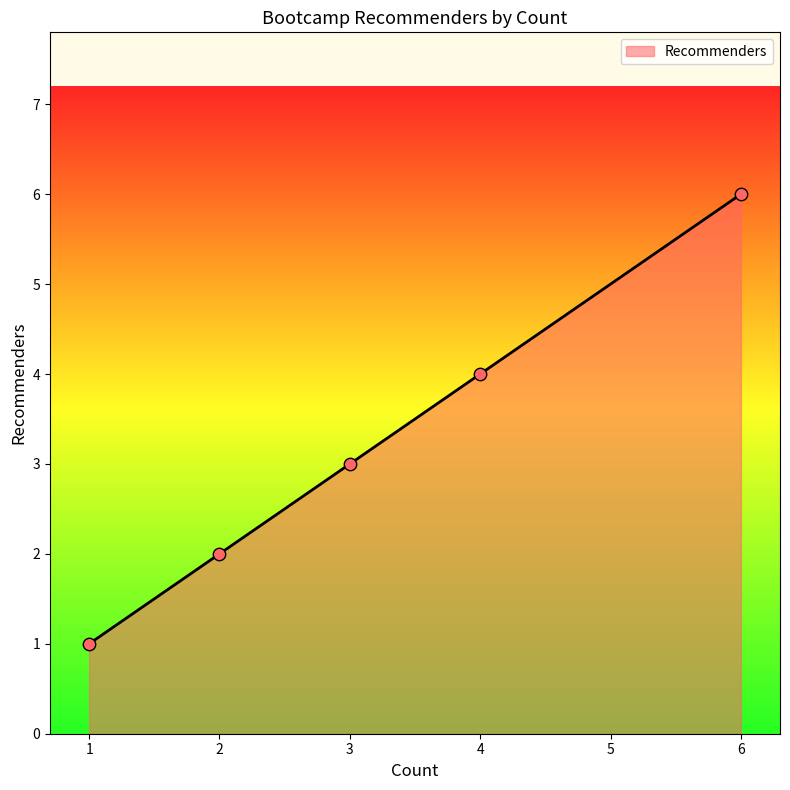

What is the change in value from 4 to 6?

+2